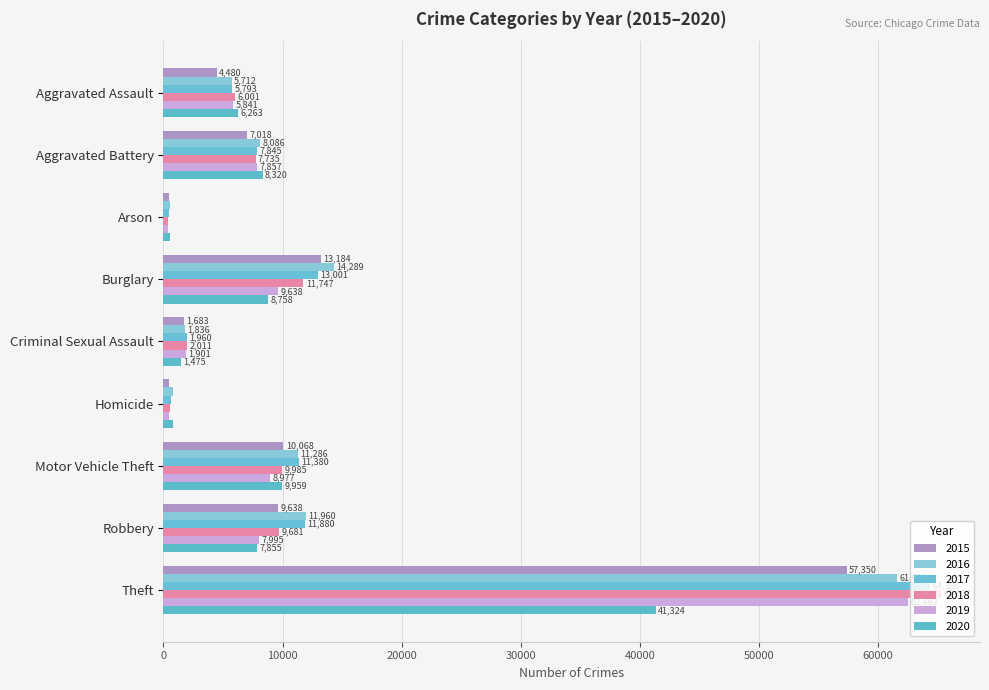

How many data points in 2016 are less than 8086?

4